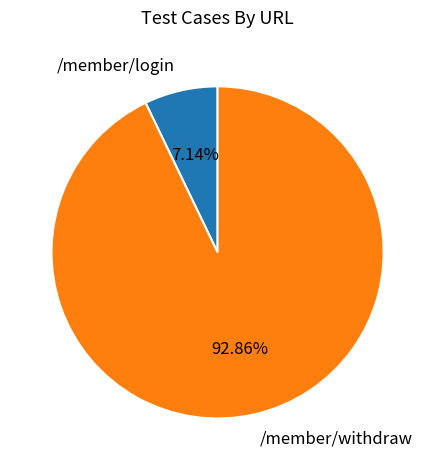

To the nearest percent, what portion does /member/login represent?

7%